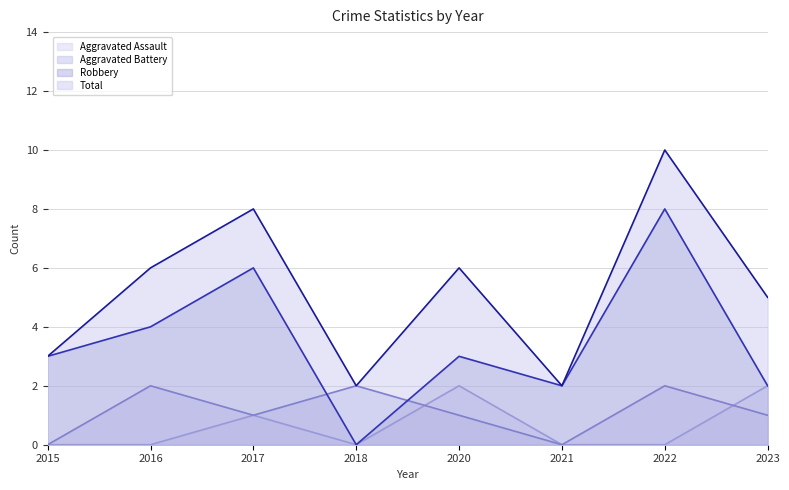

Reading right to left, transcribe all the data shown in this chart.

Aggravated Assault: 2023=2	2022=0	2021=0	2020=2	2018=0	2017=1	2016=0	2015=0
Aggravated Battery: 2023=1	2022=2	2021=0	2020=1	2018=2	2017=1	2016=2	2015=0
Robbery: 2023=2	2022=8	2021=2	2020=3	2018=0	2017=6	2016=4	2015=3
Total: 2023=5	2022=10	2021=2	2020=6	2018=2	2017=8	2016=6	2015=3